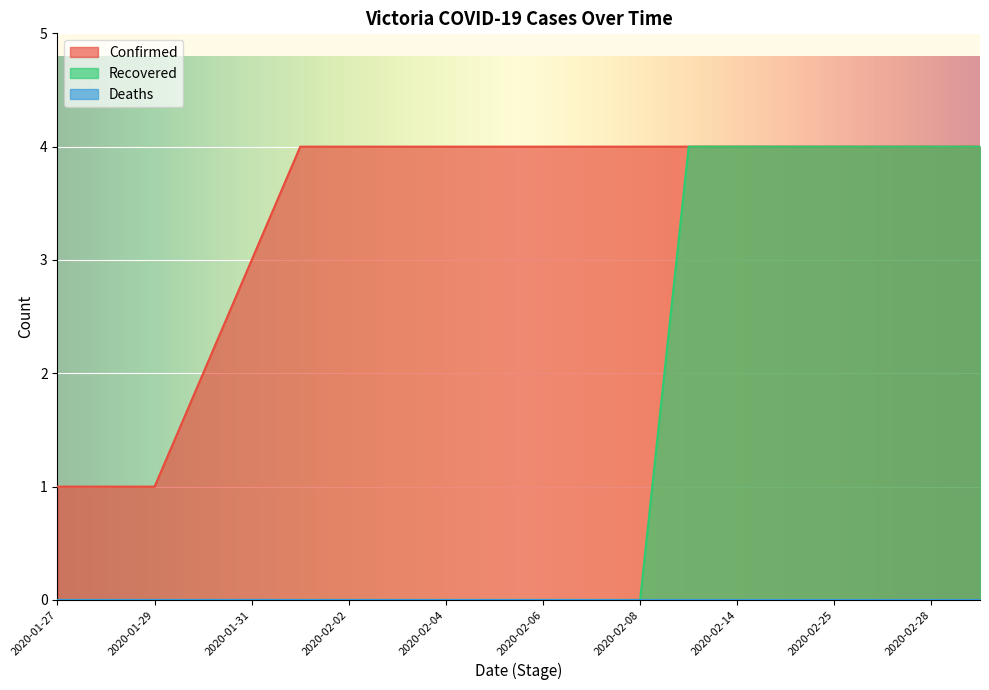

At which category does the chart reach its minimum across all series?

2020-01-27